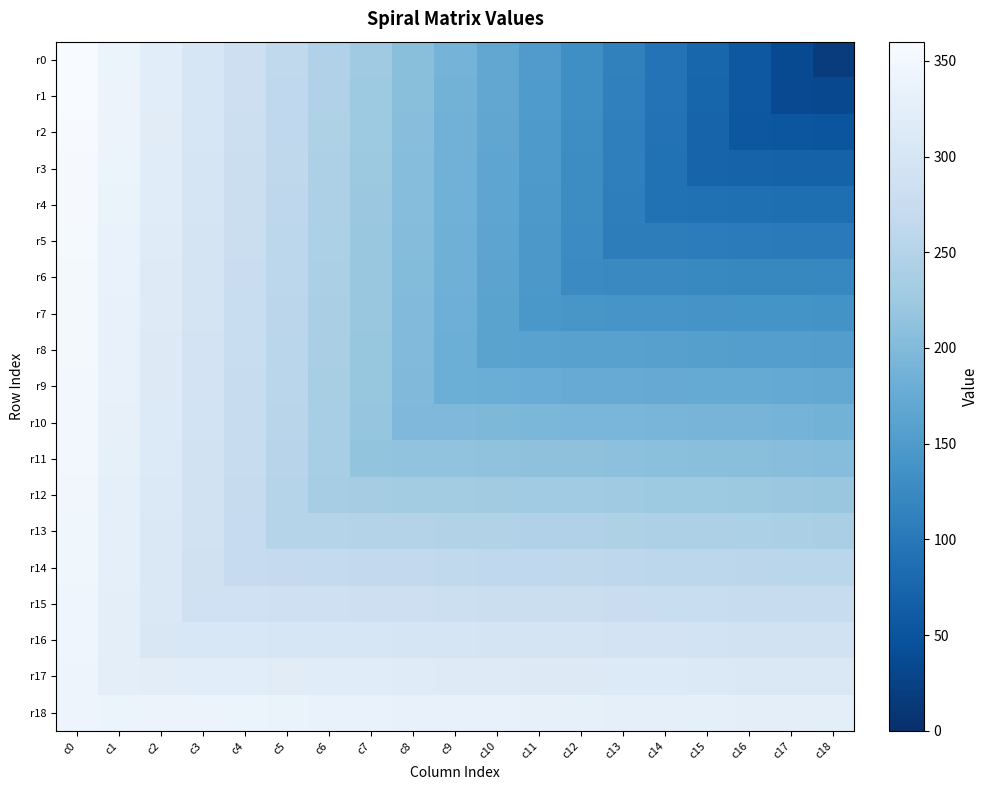

How many distinct data groups are displayed?

19